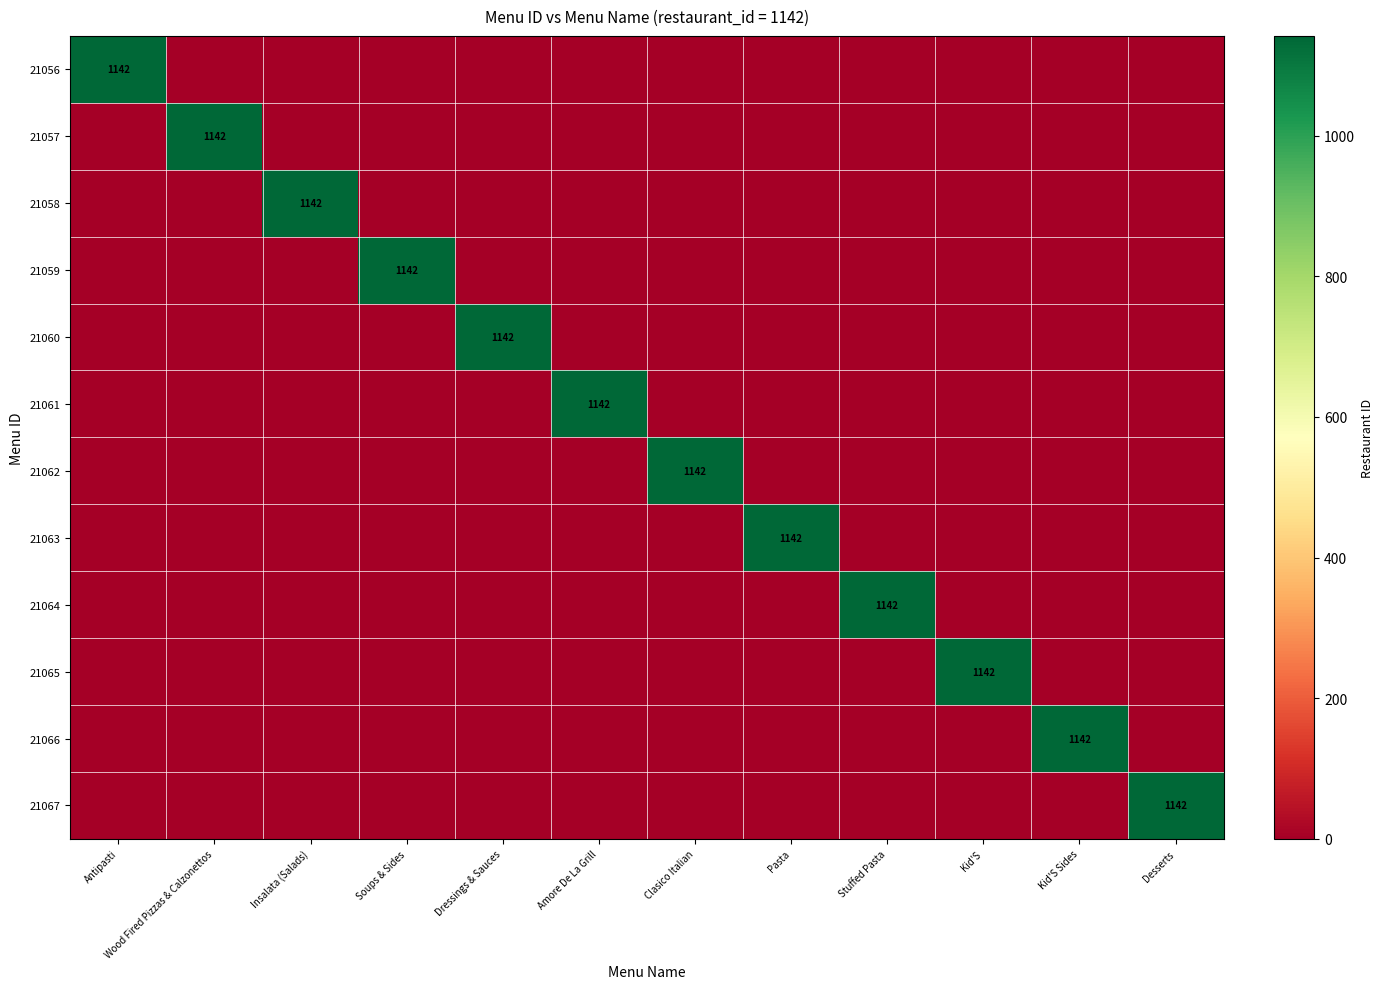

True or false: 21065 has a value of 1997 at Kid'S.

False